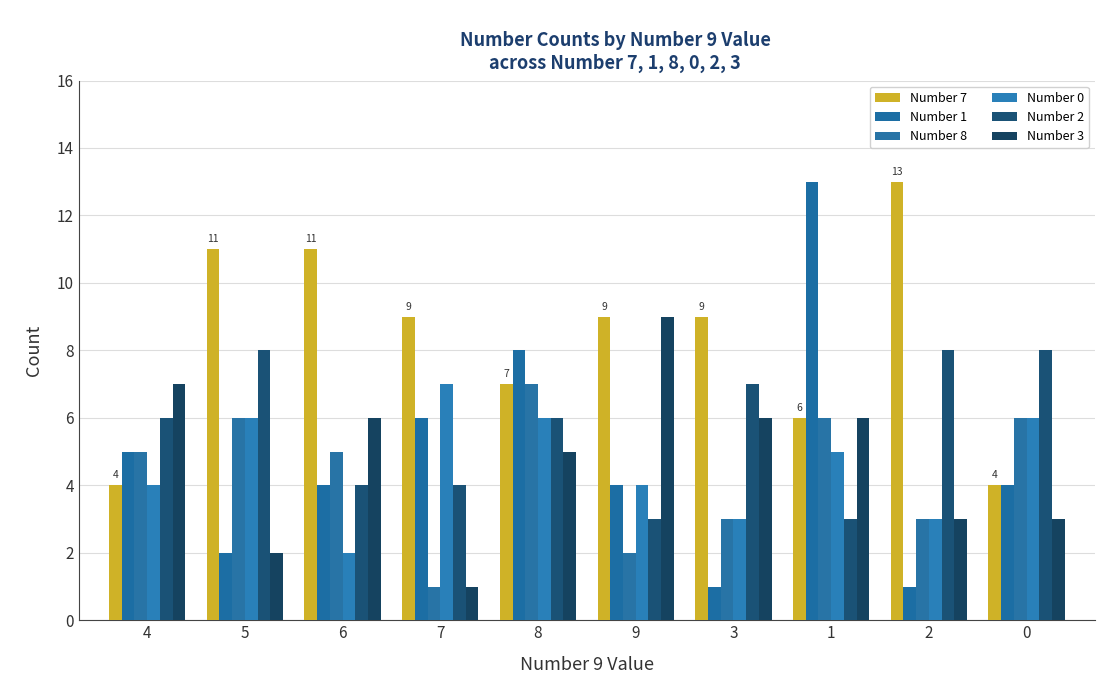

Where does the Number 0 series first go above 5?

5